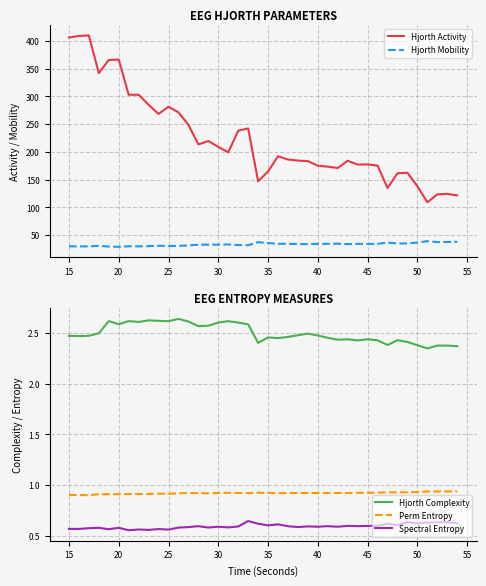

What is the highest value of the Hjorth Mobility series?

39.2